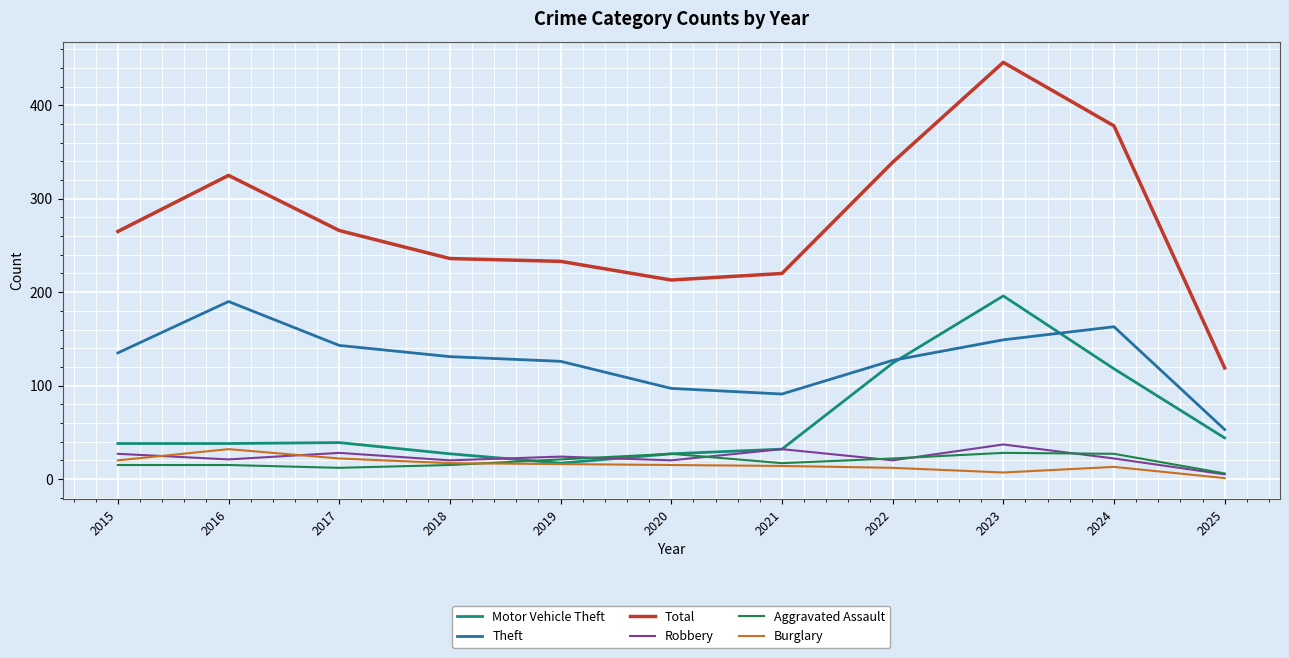

At which label does Motor Vehicle Theft reach its peak?

2023